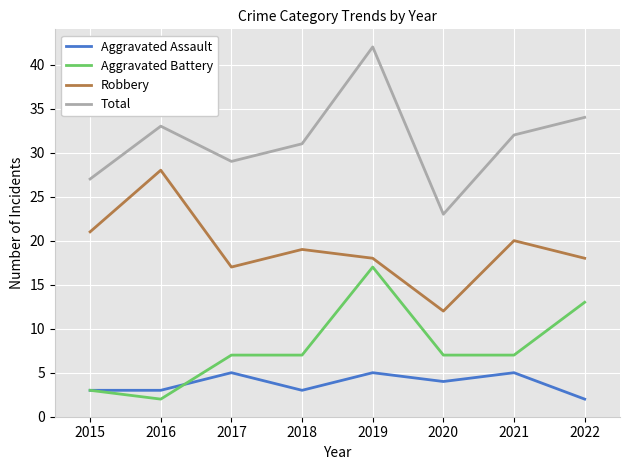

The Aggravated Assault series shows 1 at 2018. True or false?

False